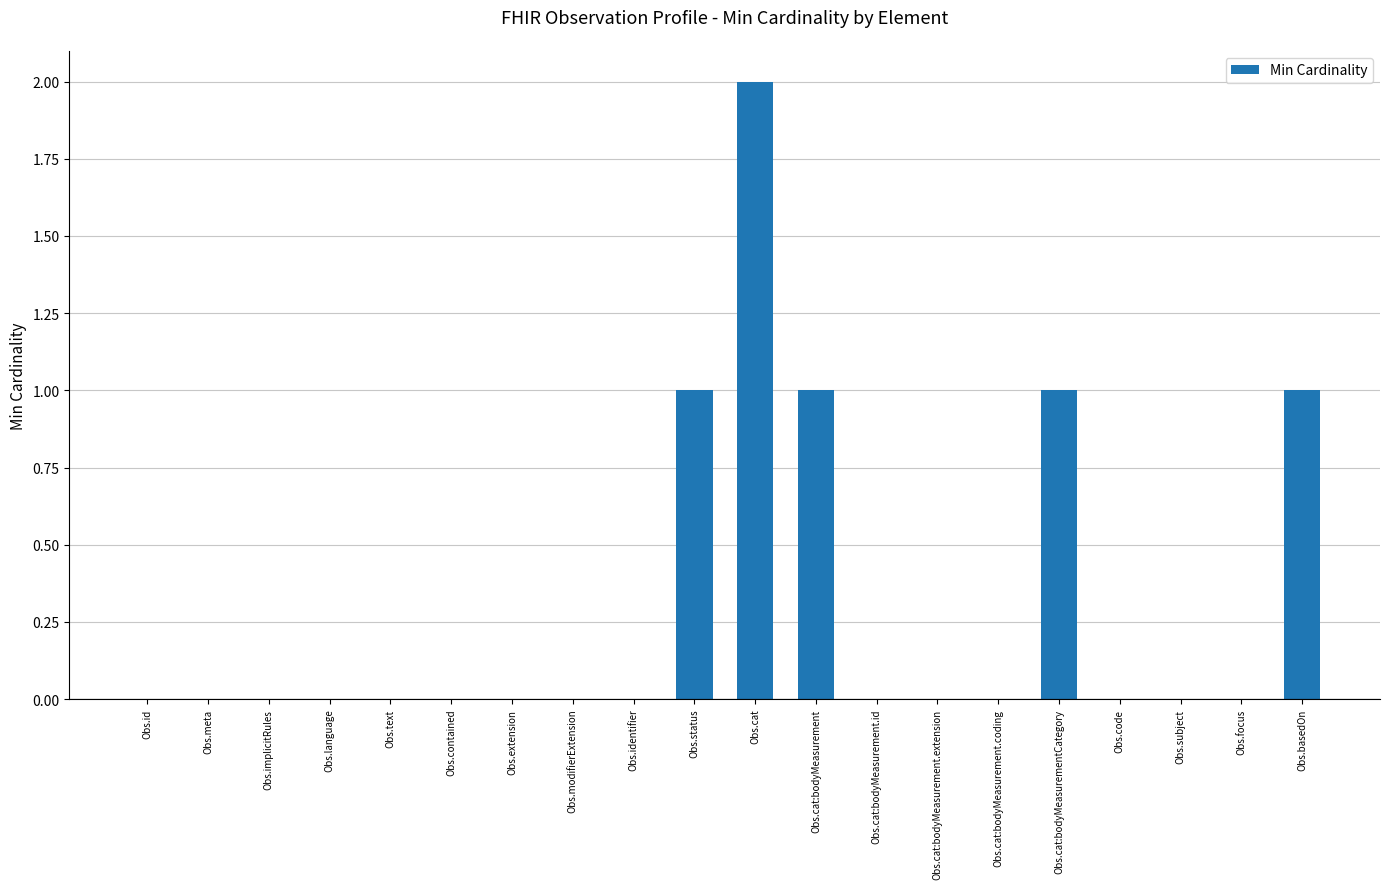

What is the difference between the values at Obs.implicitRules and Obs.cat:bodyMeasurement?

1